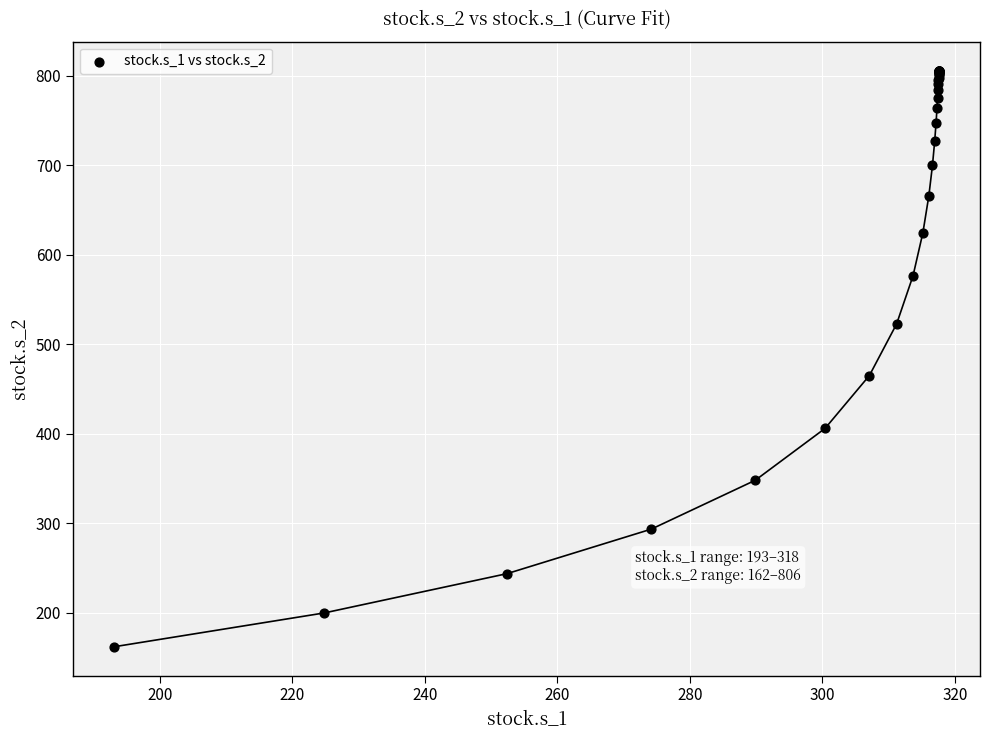

What Y value in the scatter plot is closest to 484?

465.1